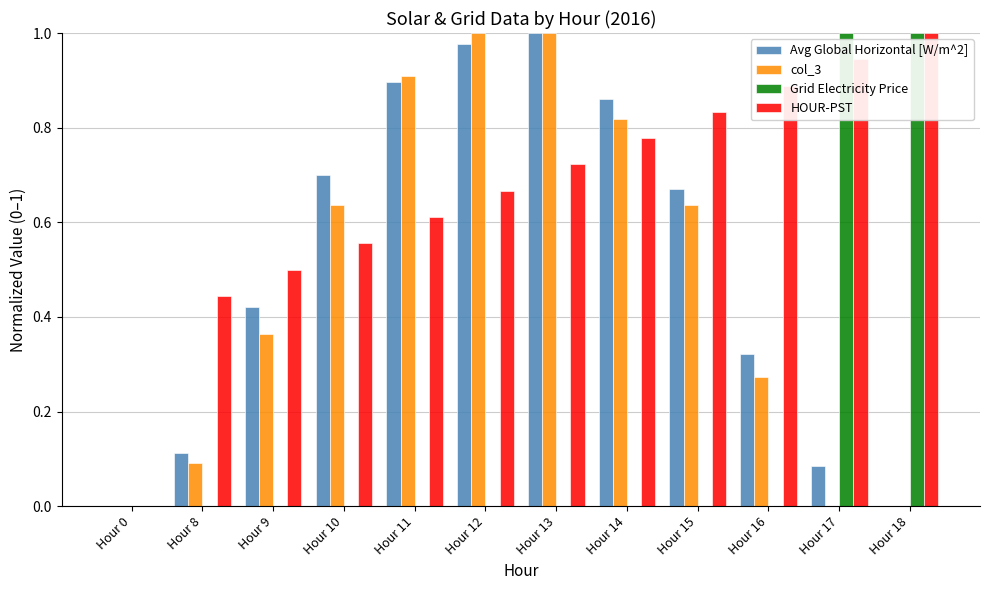

Which category has the highest value in the HOUR-PST series?

Hour 18